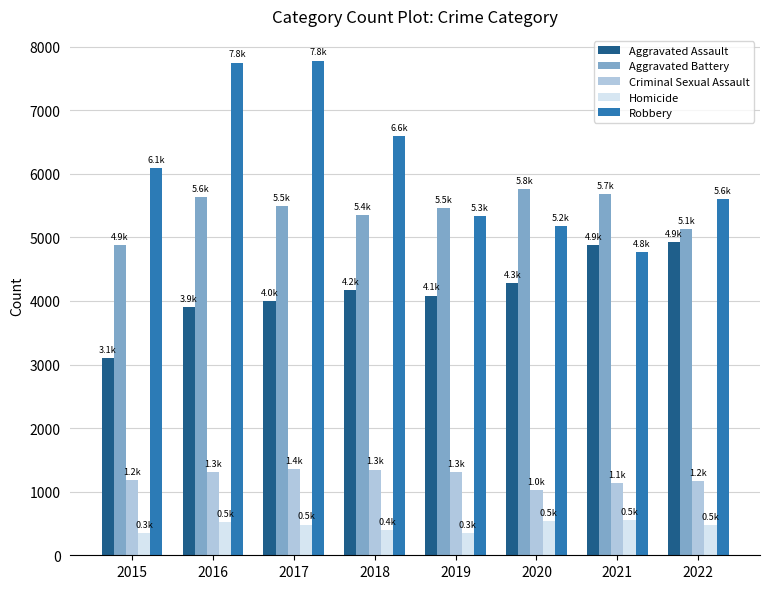

How many series are shown in this chart?

5